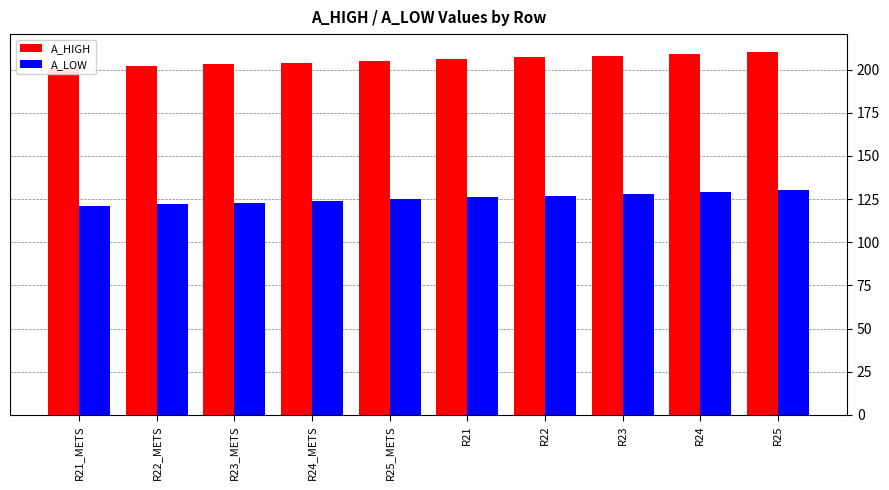

Count the A_LOW values in the range 123 to 128.

6